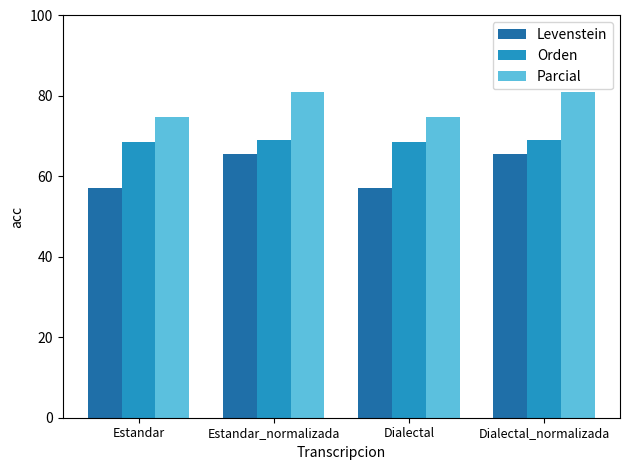

Rank the series by their average value, from highest to lowest.

Parcial, Orden, Levenstein